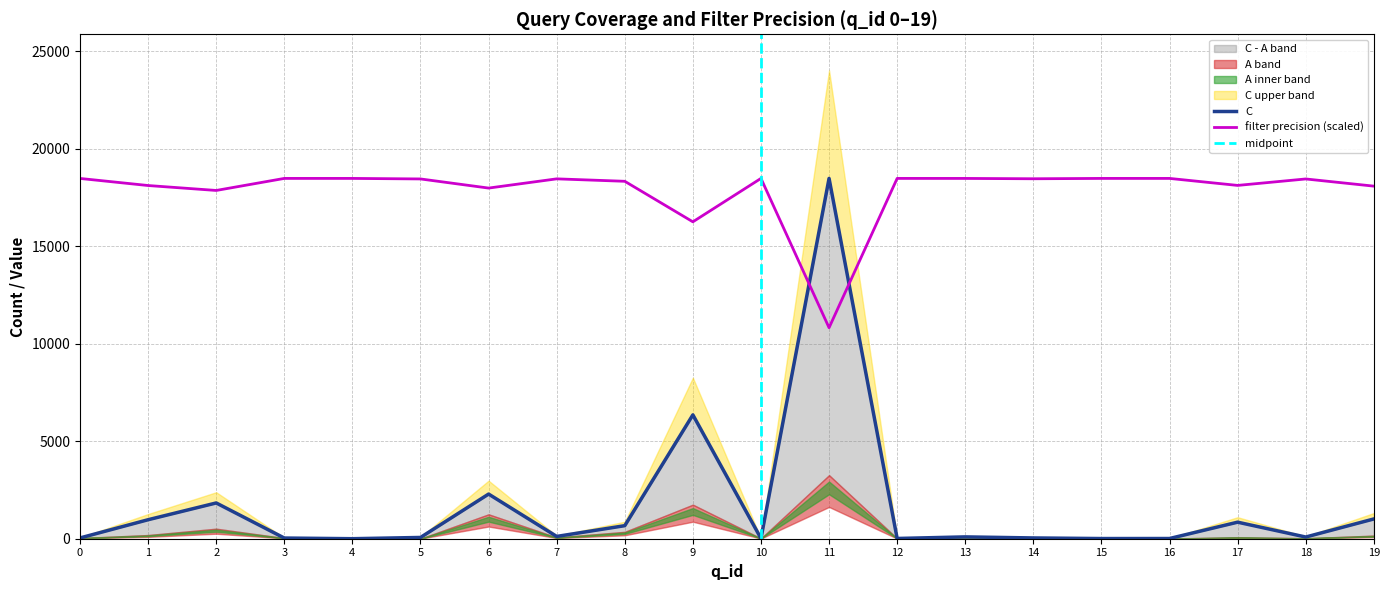

True or false: filter precision (scaled) has a value of 18483.1 at 0.

True